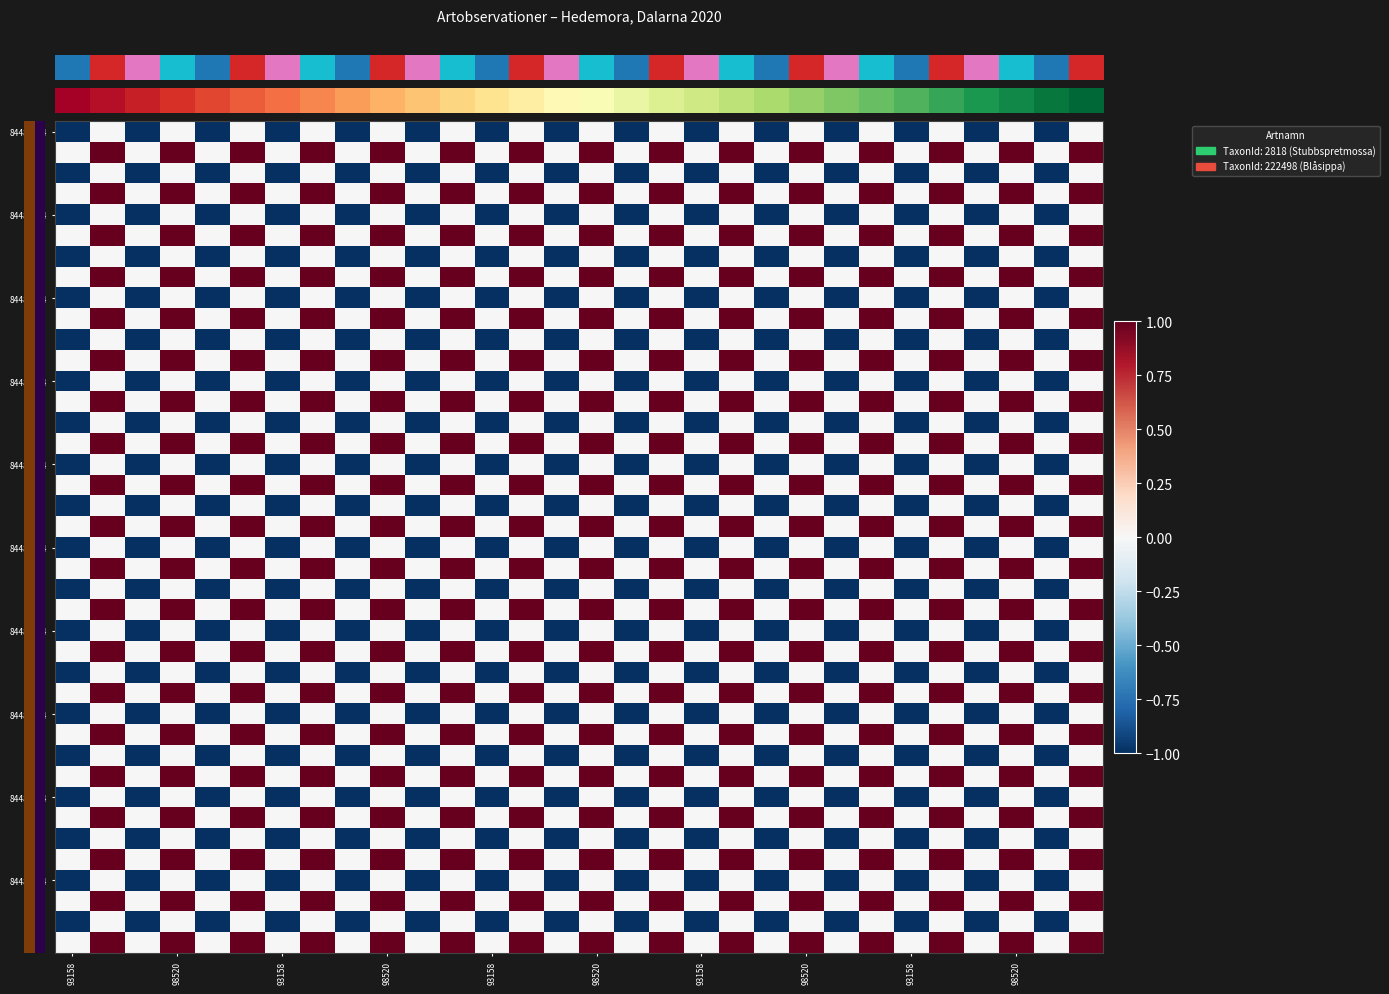

What is the minimum value shown in the chart?

-1